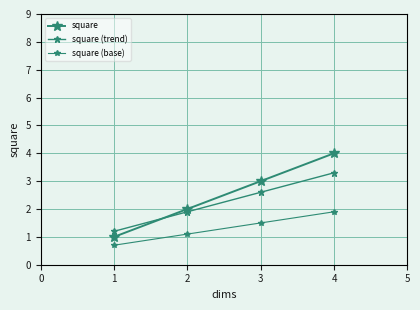

How many lines are shown in the chart?

3